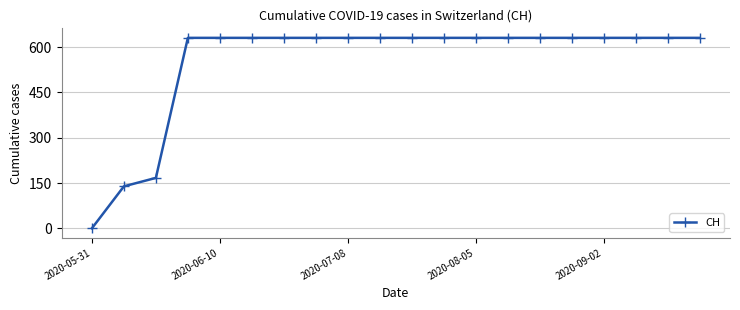

What is the value of the 17th point from the left?

631